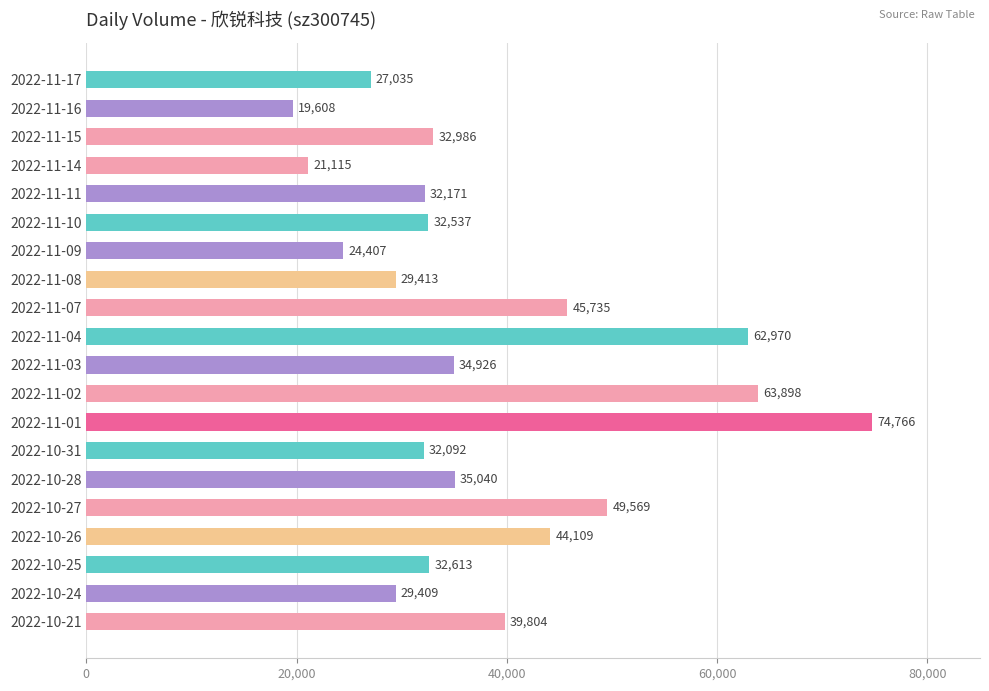

List the labels in order of value, smallest first.

2022-11-16, 2022-11-14, 2022-11-09, 2022-11-17, 2022-10-24, 2022-11-08, 2022-10-31, 2022-11-11, 2022-11-10, 2022-10-25, 2022-11-15, 2022-11-03, 2022-10-28, 2022-10-21, 2022-10-26, 2022-11-07, 2022-10-27, 2022-11-04, 2022-11-02, 2022-11-01